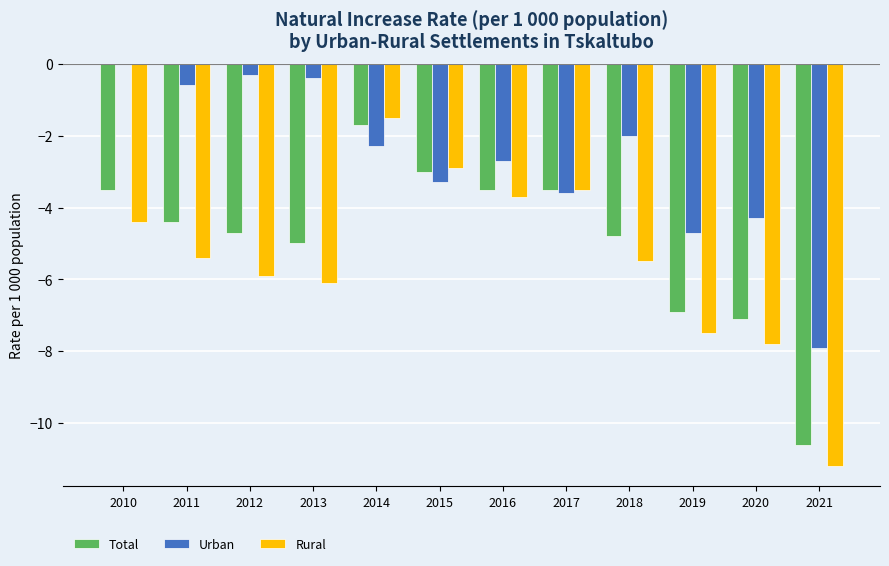

What value does the Total series have at 2010?

-3.5